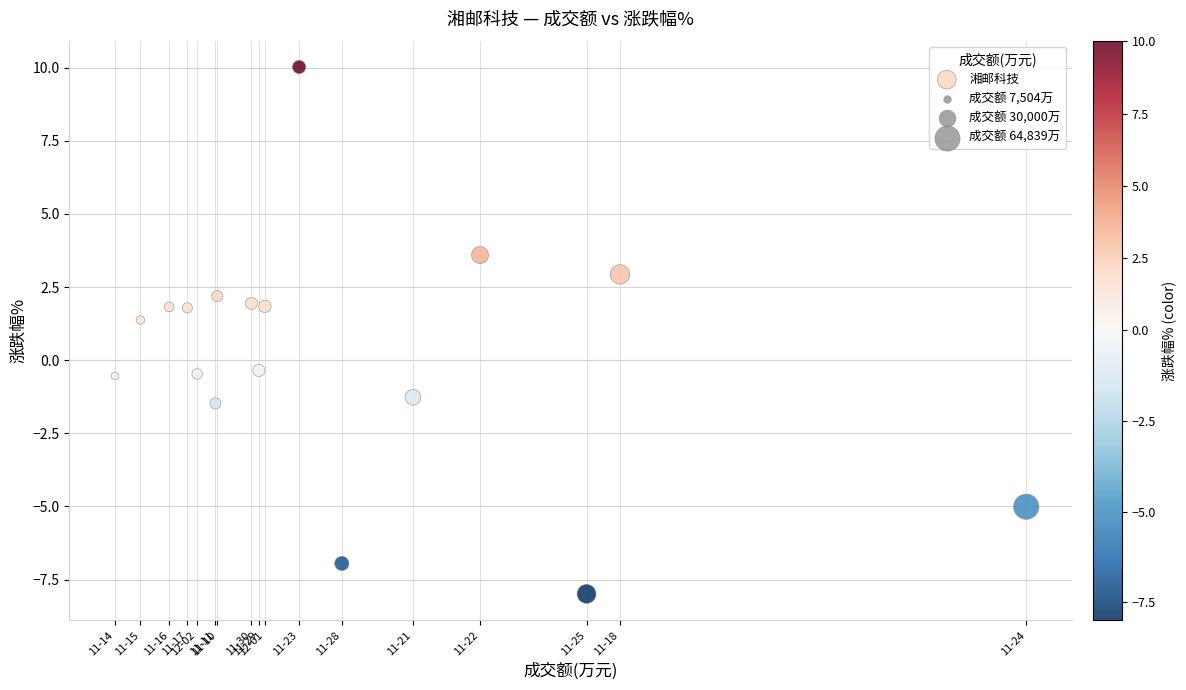

What is the range of Y values (max minus min)?

18.0